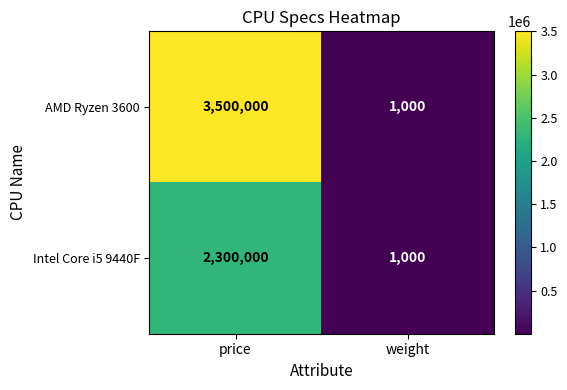

The AMD Ryzen 3600 series shows 1081973 at price. True or false?

False